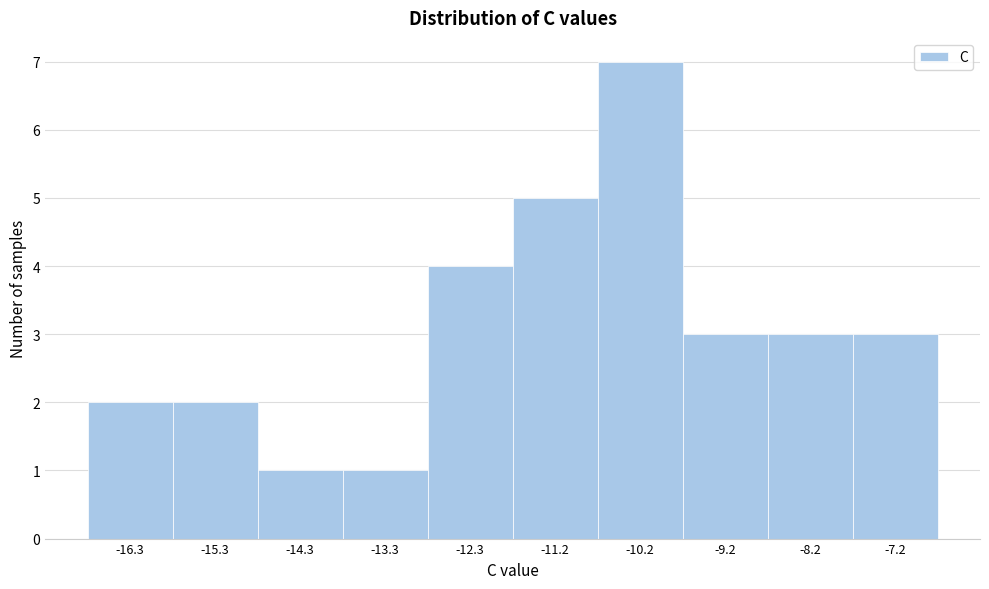

Reading left to right, list all the values displayed in this chart.

-16.3=2	-15.3=2	-14.3=1	-13.3=1	-12.3=4	-11.2=5	-10.2=7	-9.2=3	-8.2=3	-7.2=3